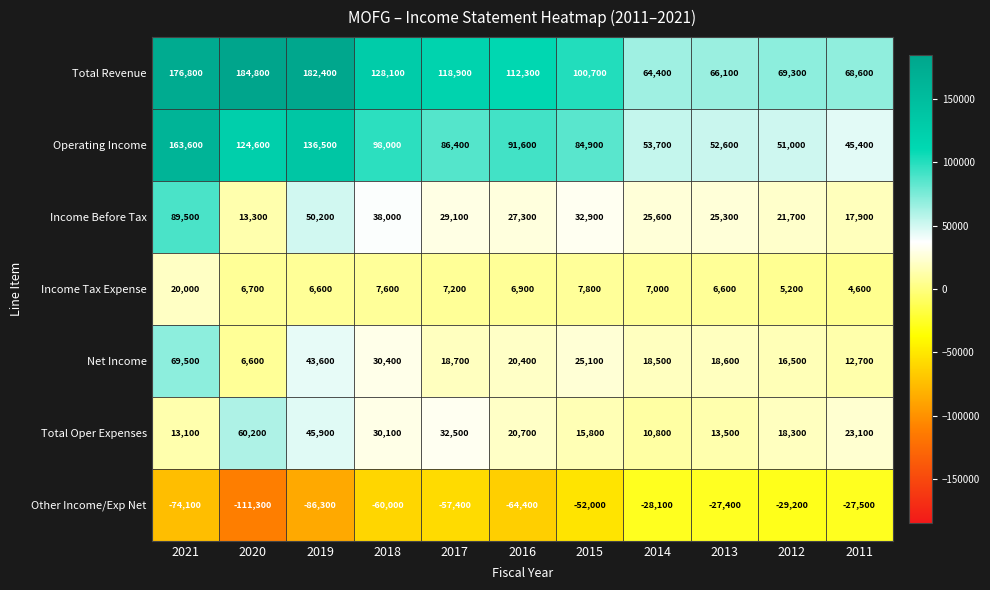

What is the sum of all Income Tax Expense values?

86200